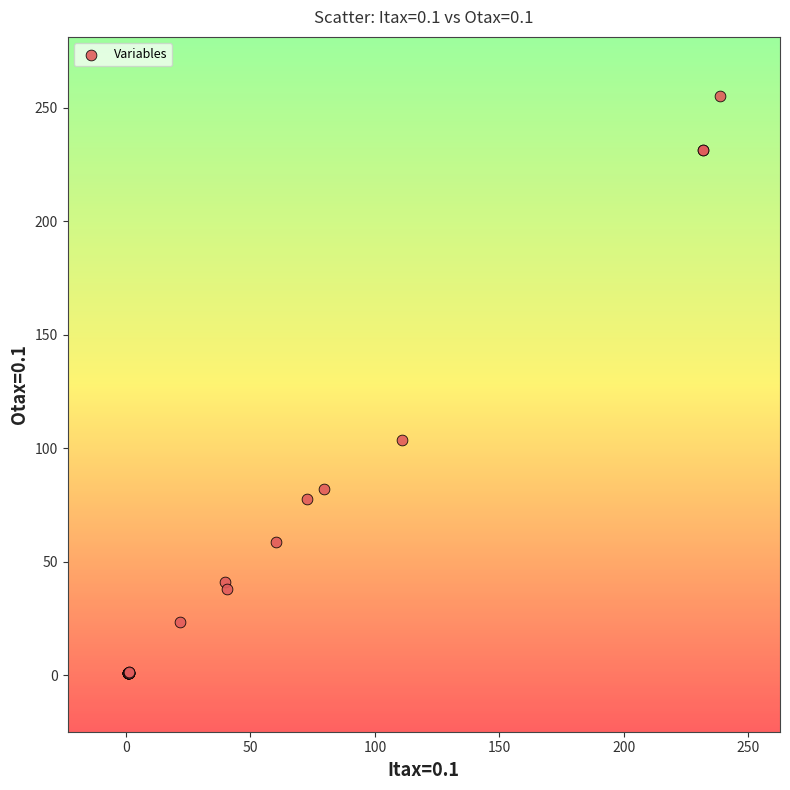

What Y value in the scatter plot is closest to 128?

103.8